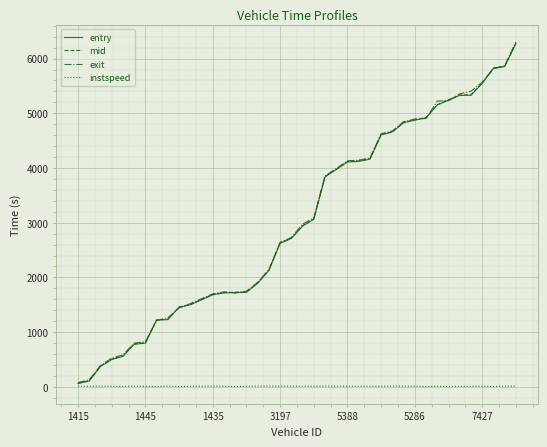

What is the highest value of the exit series?

6303.4